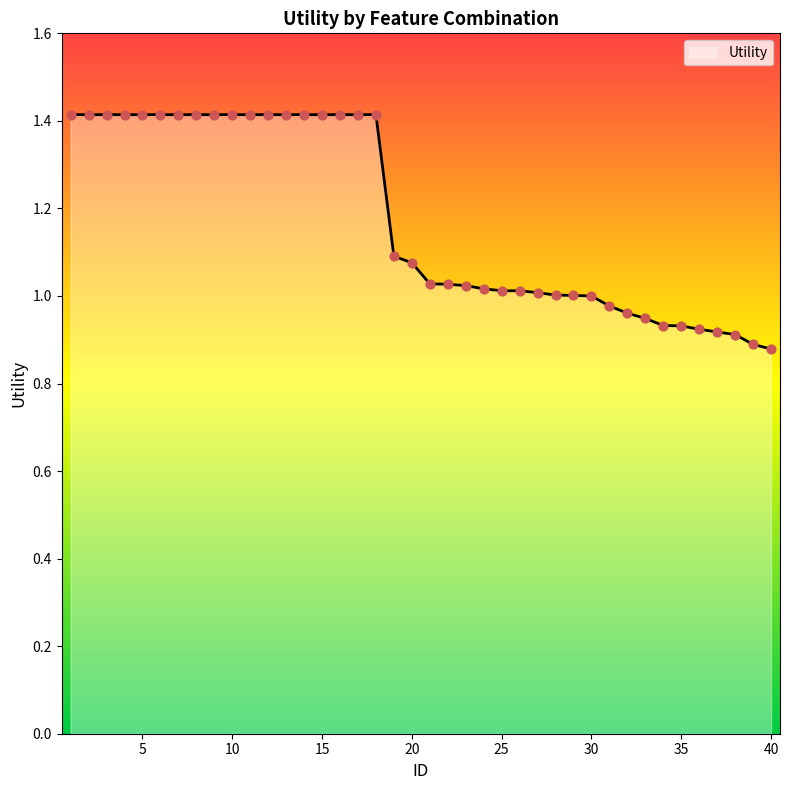

What is the greatest value displayed?

1.4